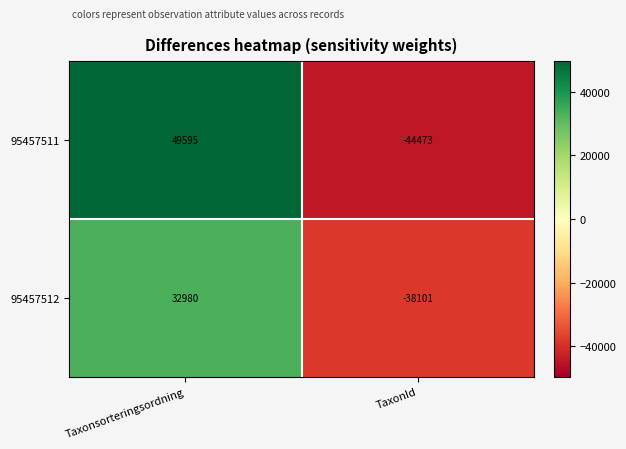

Reading left to right, what are all the values shown in this chart?

95457511: Taxonsorteringsordning=49595	TaxonId=-44473
95457512: Taxonsorteringsordning=32980	TaxonId=-38101